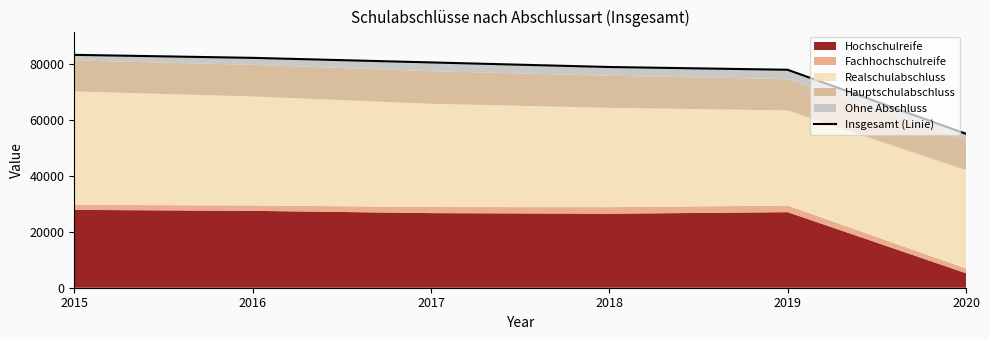

What value does the data have at 2017?

80741